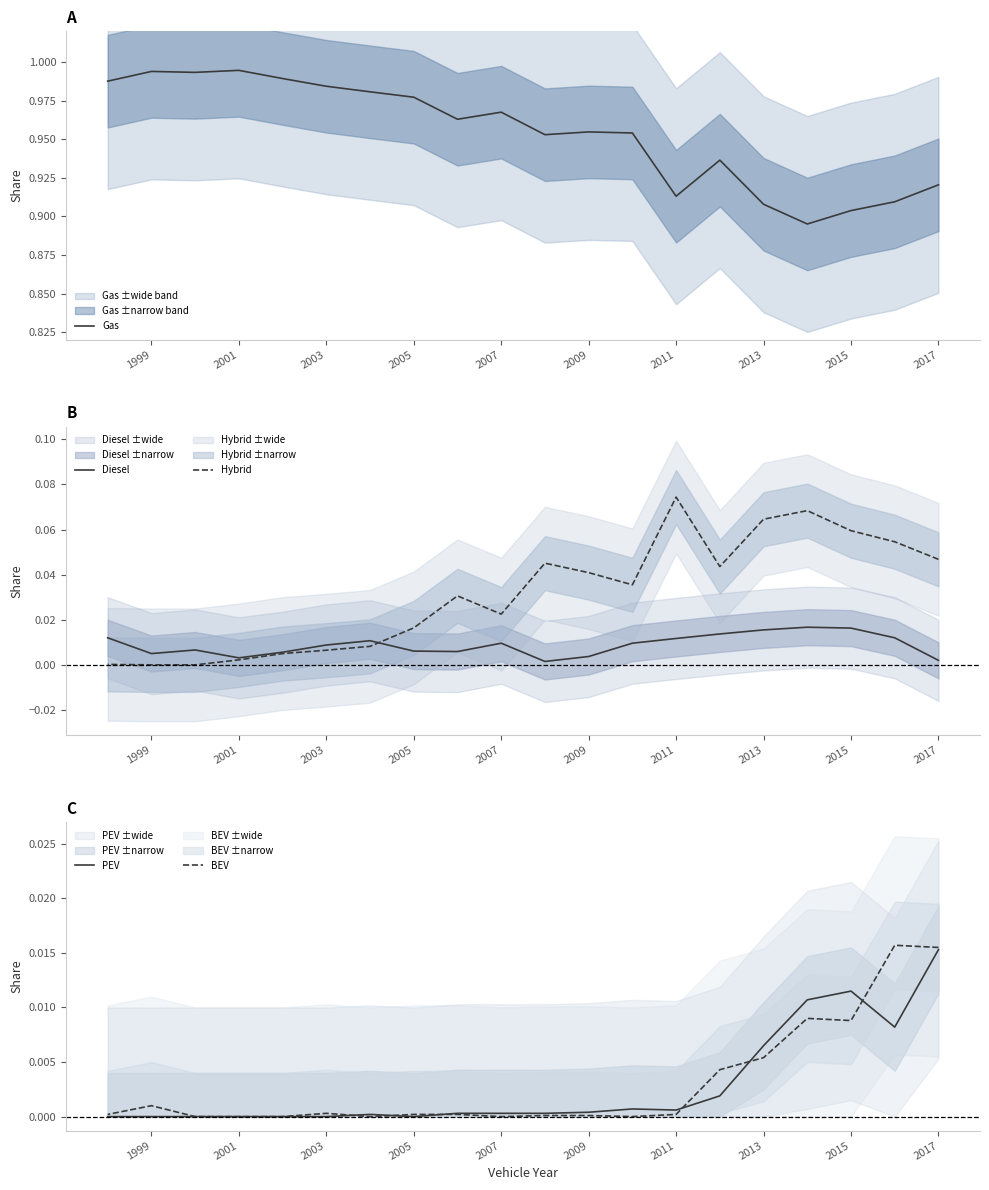

True or false: BEV and Gas cross at least once.

False